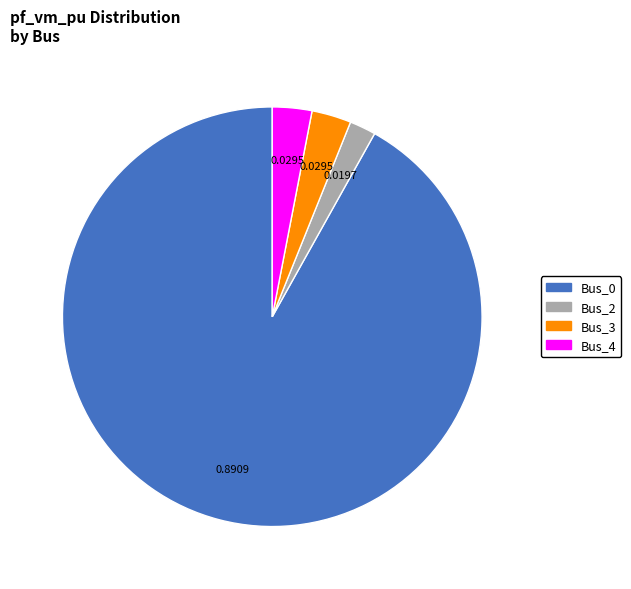

The Bus_4 slice represents 3% of the pie. True or false?

True